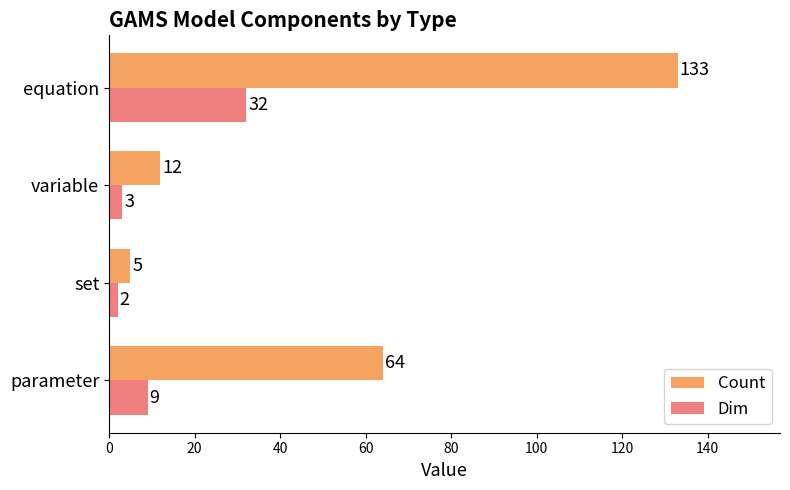

Rank the series by their average value, from highest to lowest.

Count, Dim